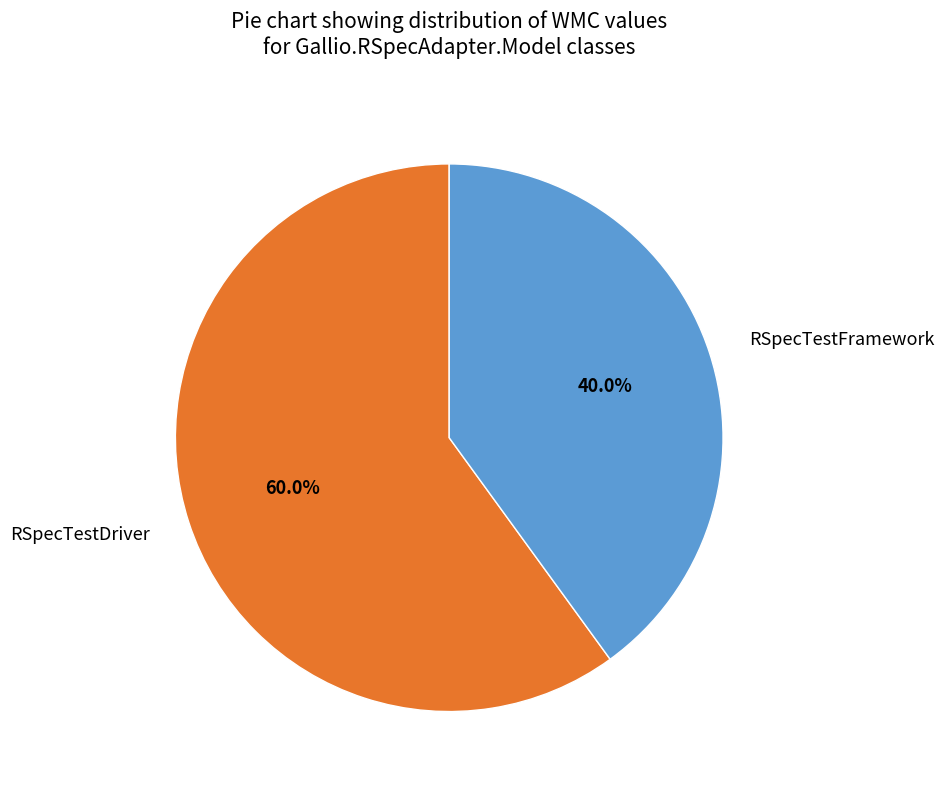

Is it true that RSpecTestFramework is 28% of the pie?

False